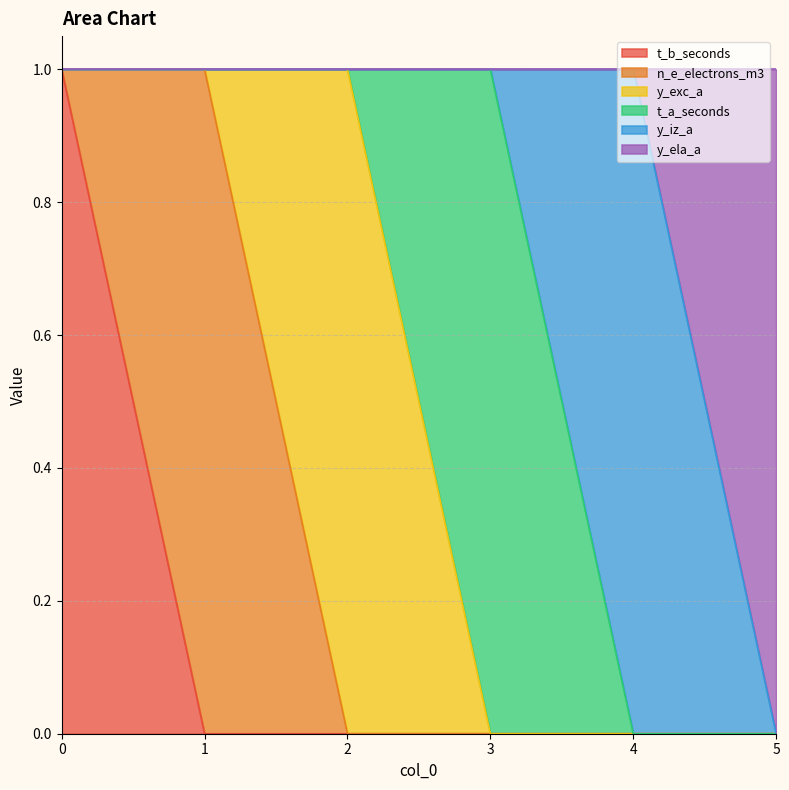

Count the number of data series in this chart.

6